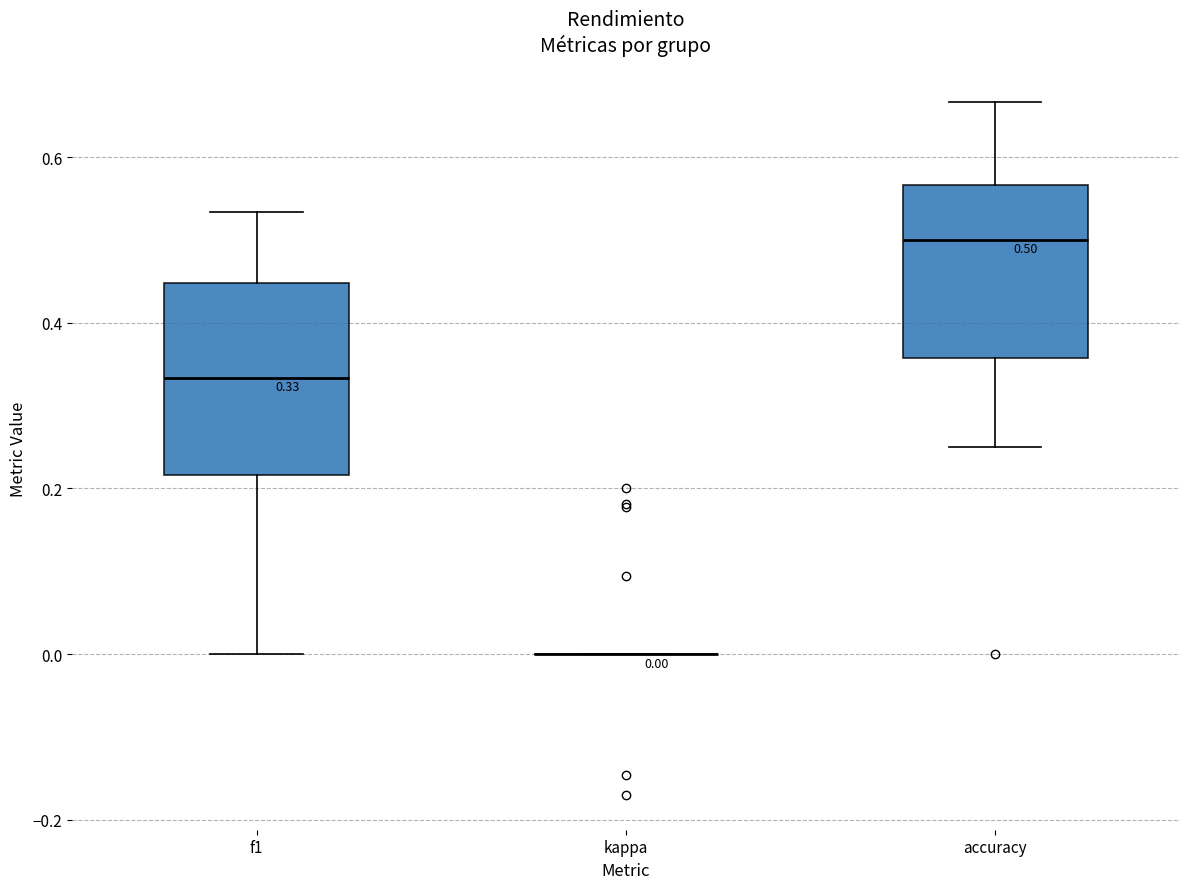

Which box is the tallest, from its lower edge to its upper edge?

f1